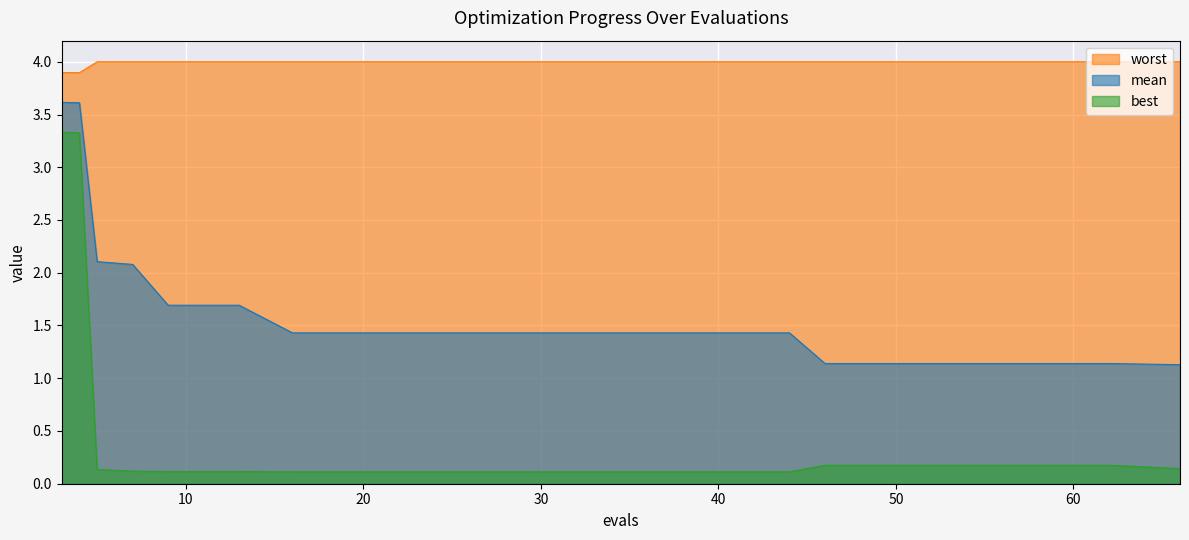

What is the value of the best point at the 16th from the left?

0.2